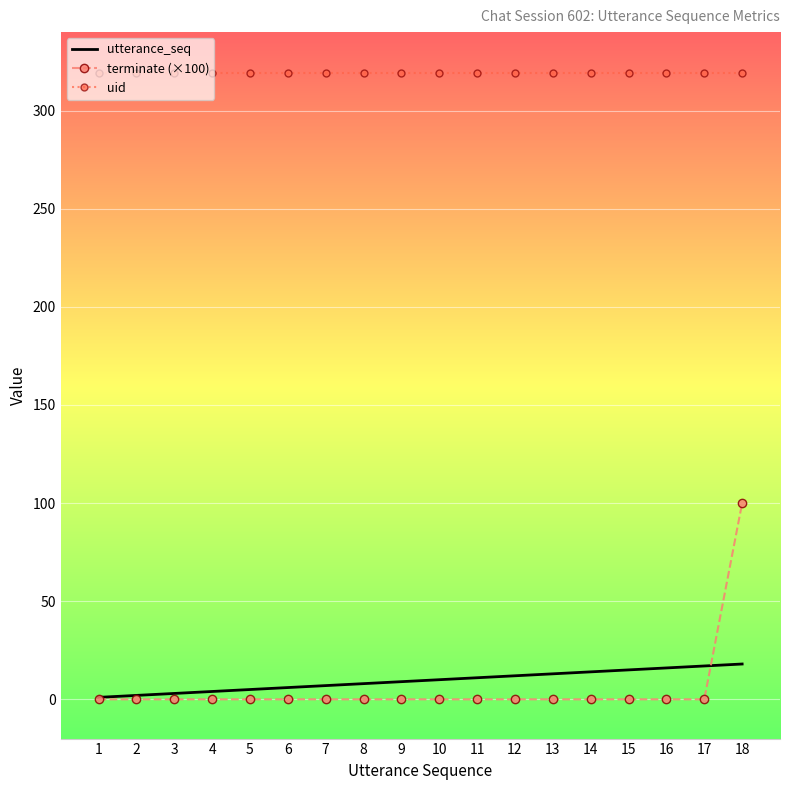

Which series has the largest range (max minus min)?

terminate (×100)